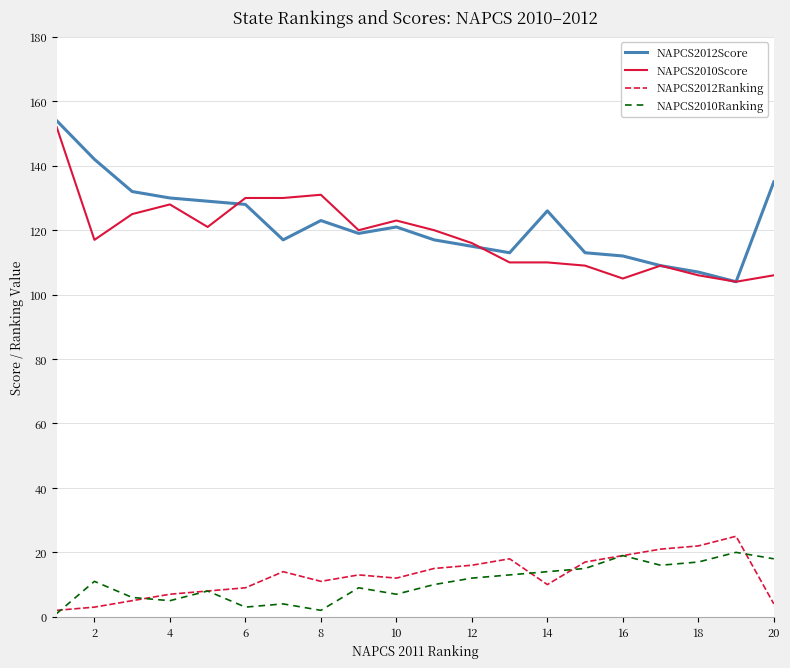

True or false: NAPCS2012Ranking and NAPCS2012Score cross at least once.

False